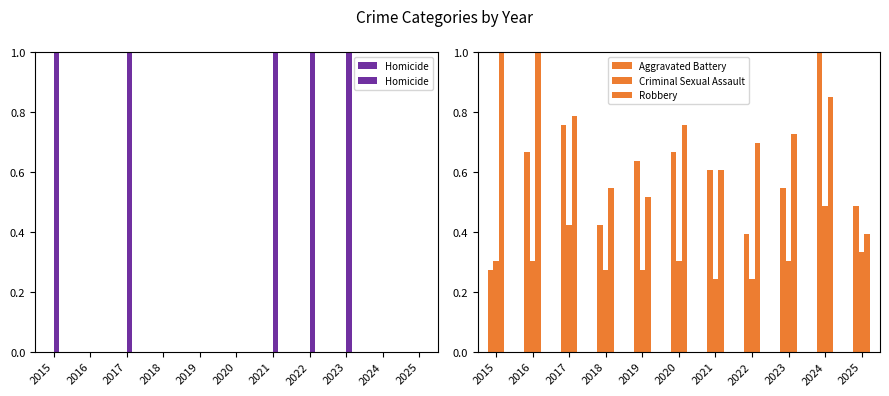

What is the sum of all Aggravated Battery values?

6.5